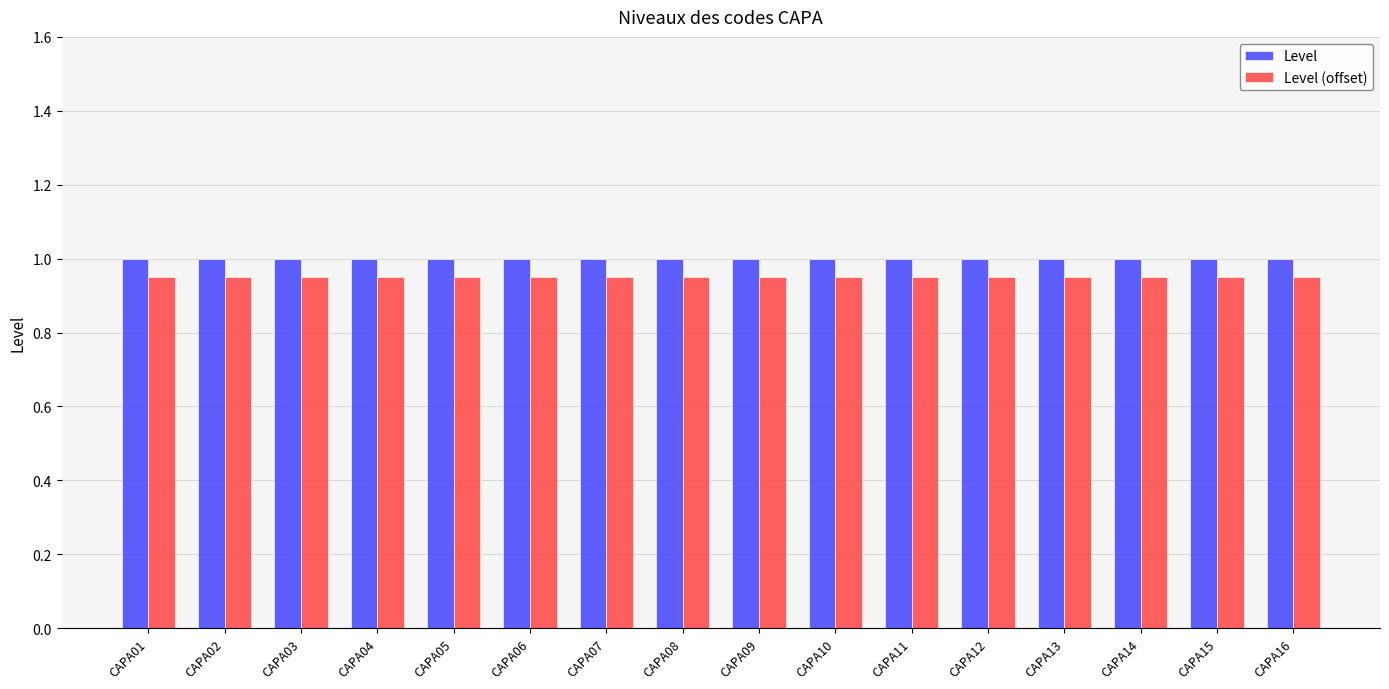

What is the sum of the Level values at CAPA14 and CAPA10?

2.0